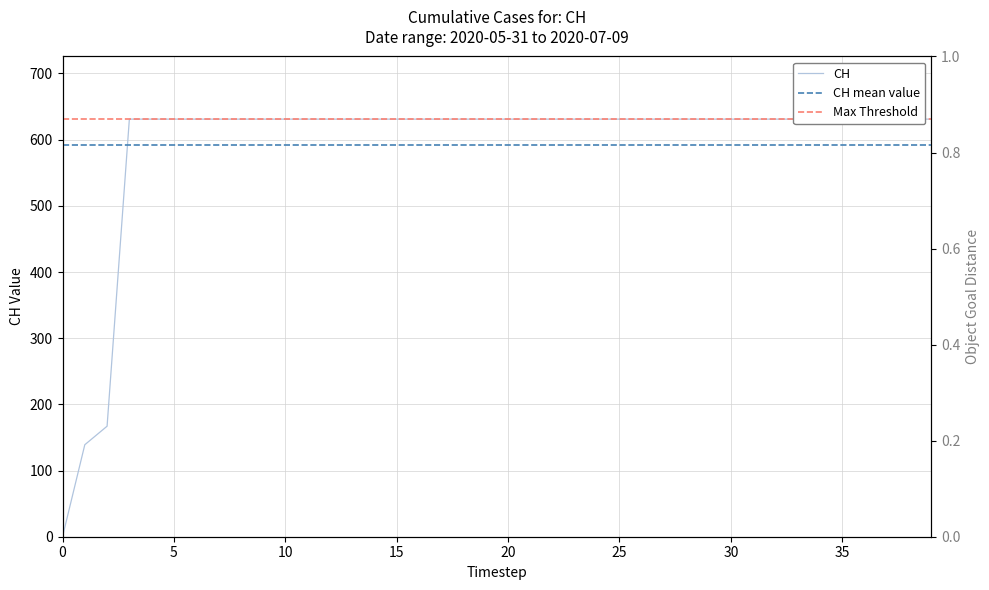

Rank the categories by value from highest to lowest.

2020-06-03, 2020-06-04, 2020-06-05, 2020-06-06, 2020-06-07, 2020-06-08, 2020-06-09, 2020-06-10, 2020-06-11, 2020-06-12, 2020-06-13, 2020-06-14, 2020-06-15, 2020-06-16, 2020-06-17, 2020-06-18, 2020-06-19, 2020-06-20, 2020-06-21, 2020-06-22, 2020-06-23, 2020-06-24, 2020-06-25, 2020-06-26, 2020-06-27, 2020-06-28, 2020-06-29, 2020-06-30, 2020-07-01, 2020-07-02, 2020-07-03, 2020-07-04, 2020-07-05, 2020-07-06, 2020-07-07, 2020-07-08, 2020-07-09, 2020-06-02, 2020-06-01, 2020-05-31